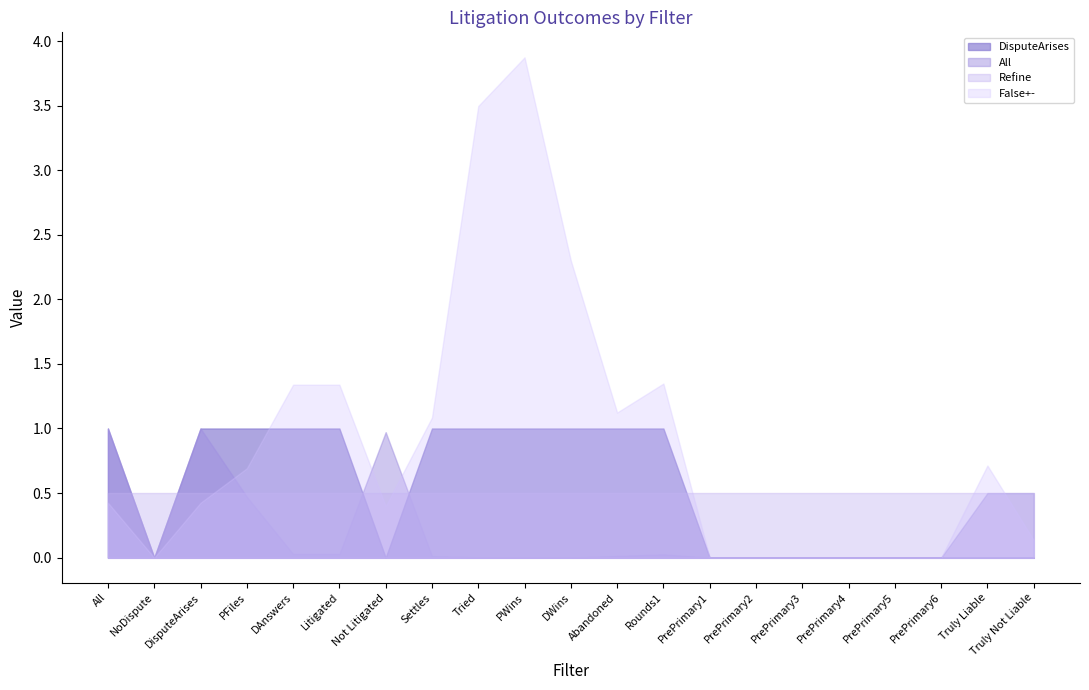

Which series has the largest total across all categories?

False+-